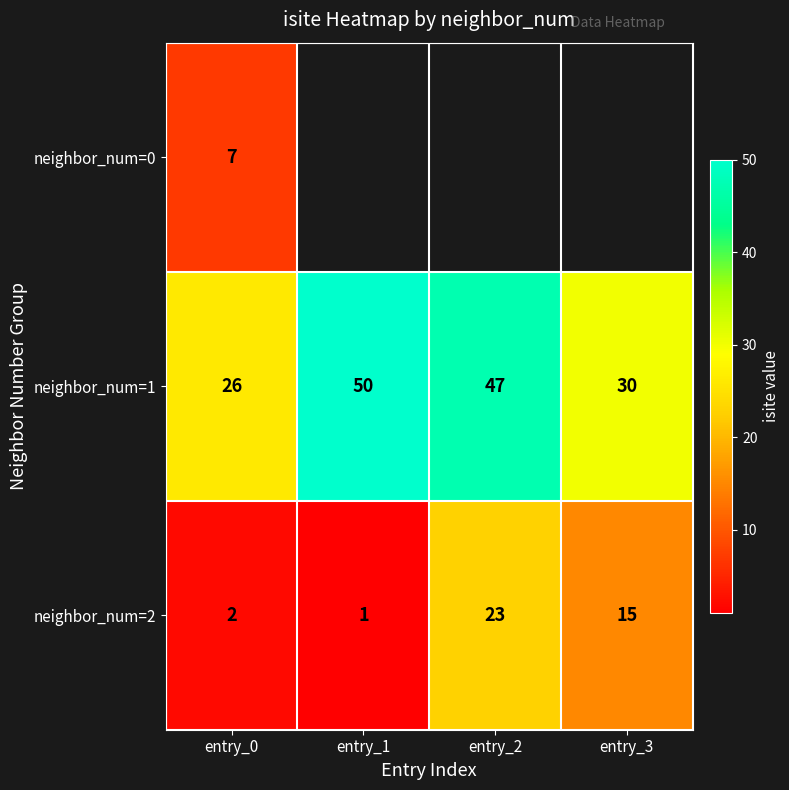

List the labels in order of neighbor_num=2 value, largest first.

entry_2, entry_3, entry_0, entry_1